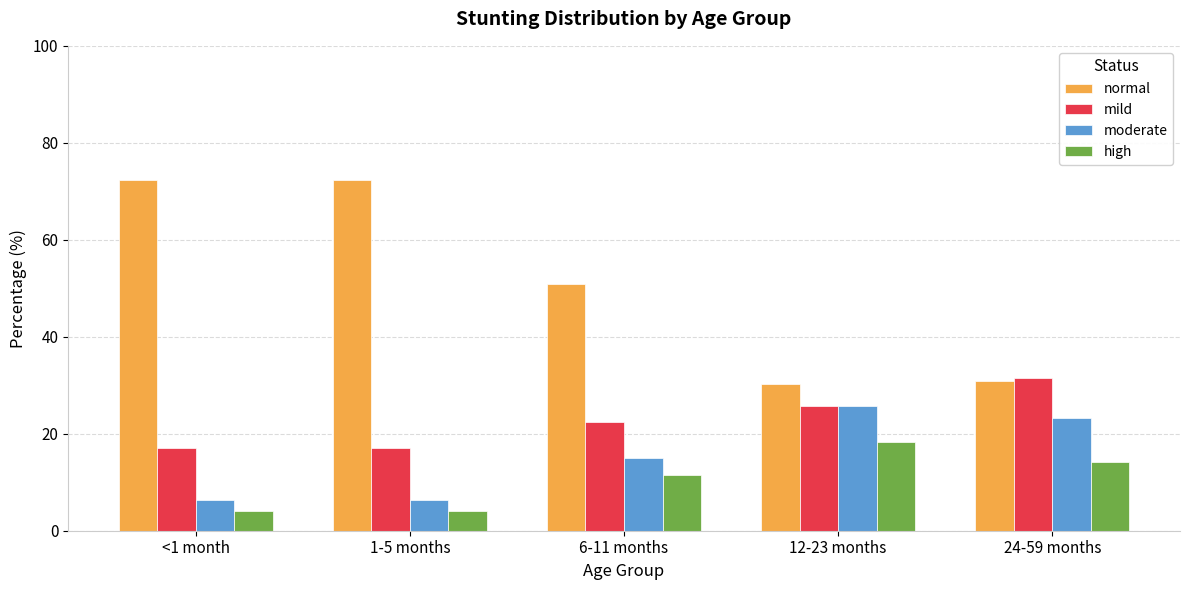

What is the label of the 3rd bar from the right?

6-11 months